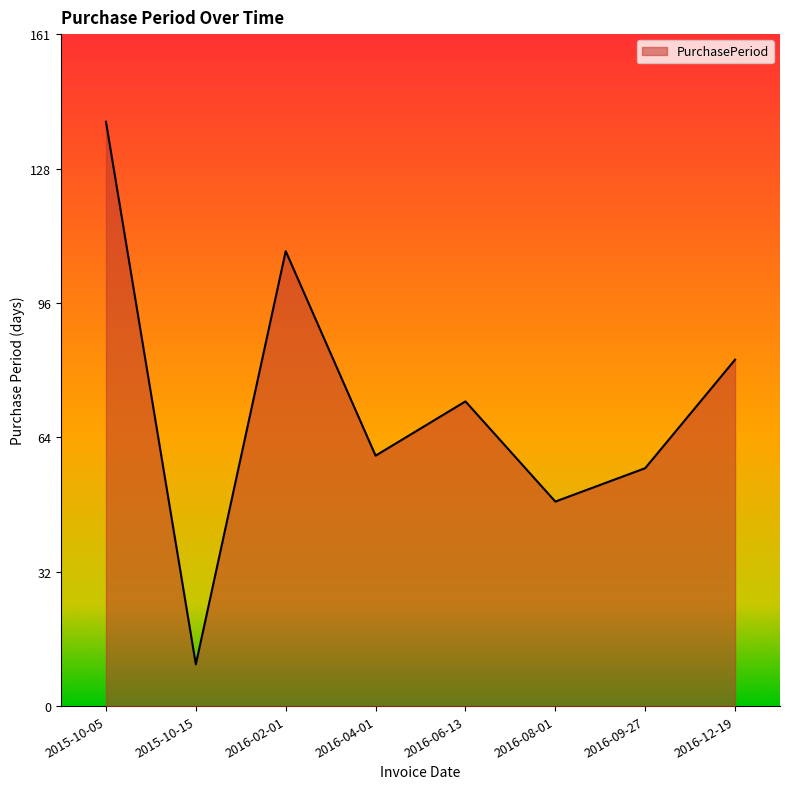

The chart shows a value of 60 at 2016-04-01. True or false?

True